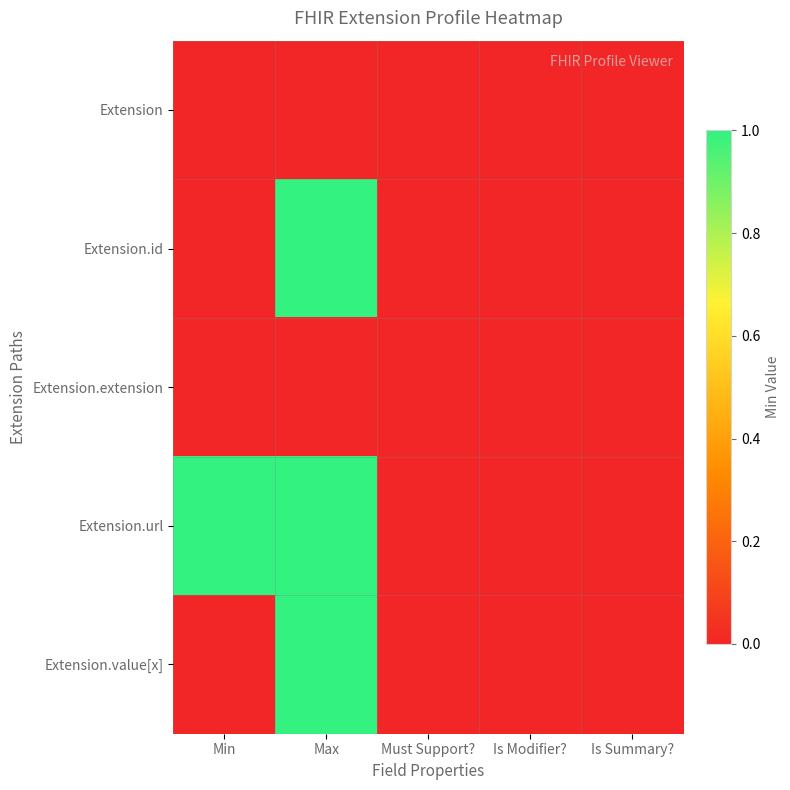

At which category is the sum across all series the highest?

Max